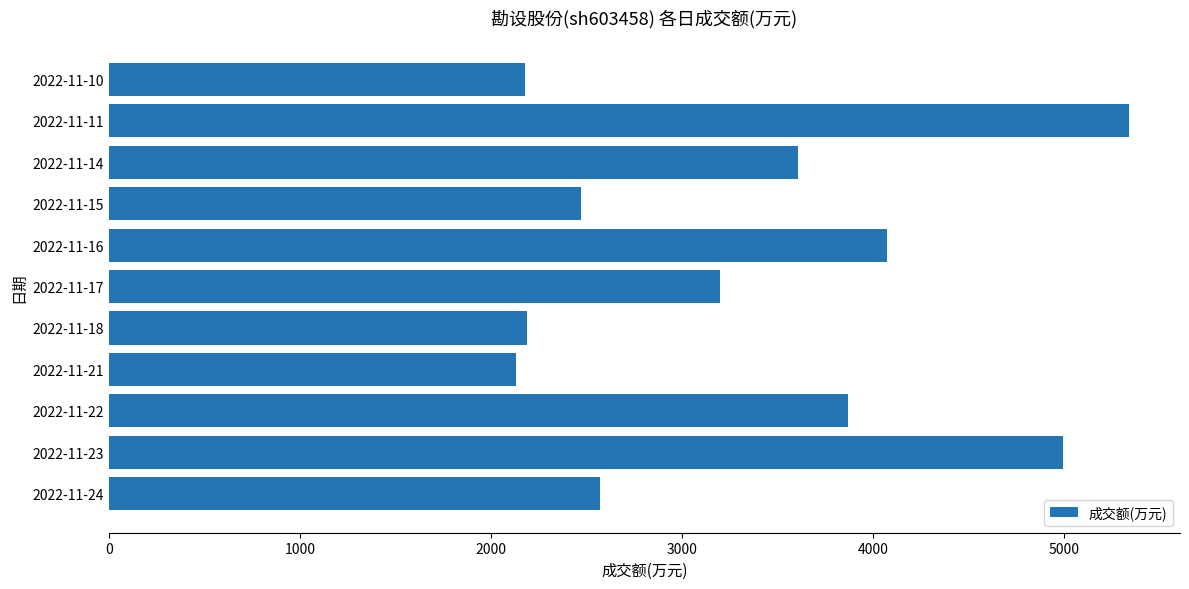

At which label is the value closest to 3736?

2022-11-14